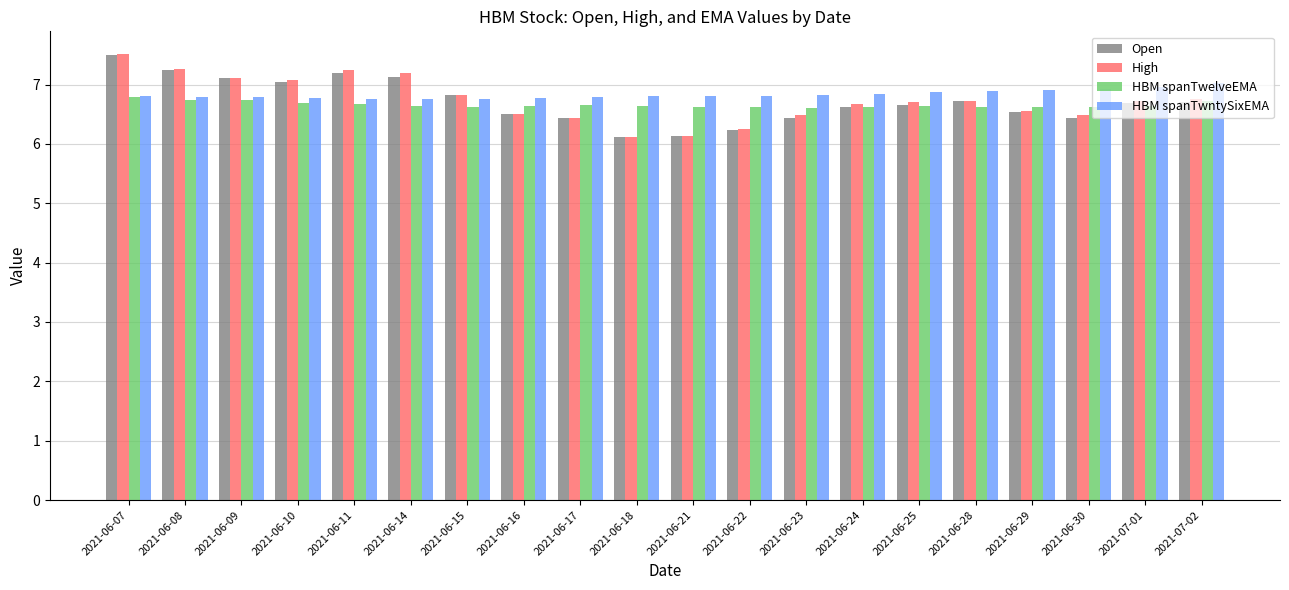

Rank the series at 2021-06-14 from lowest to highest value.

HBM spanTwelveEMA, HBM spanTwntySixEMA, Open, High